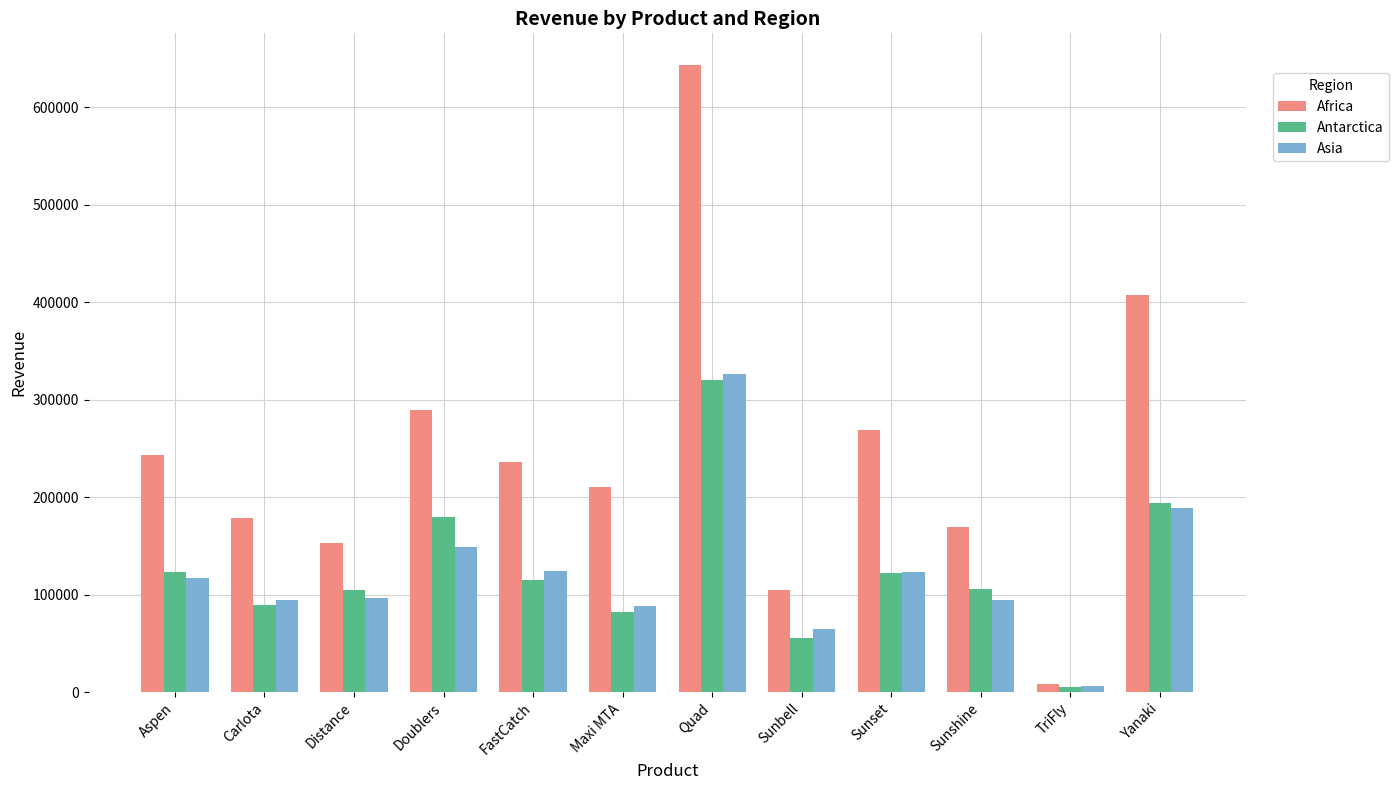

True or false: Asia has a value of 94453.3 at Carlota.

True